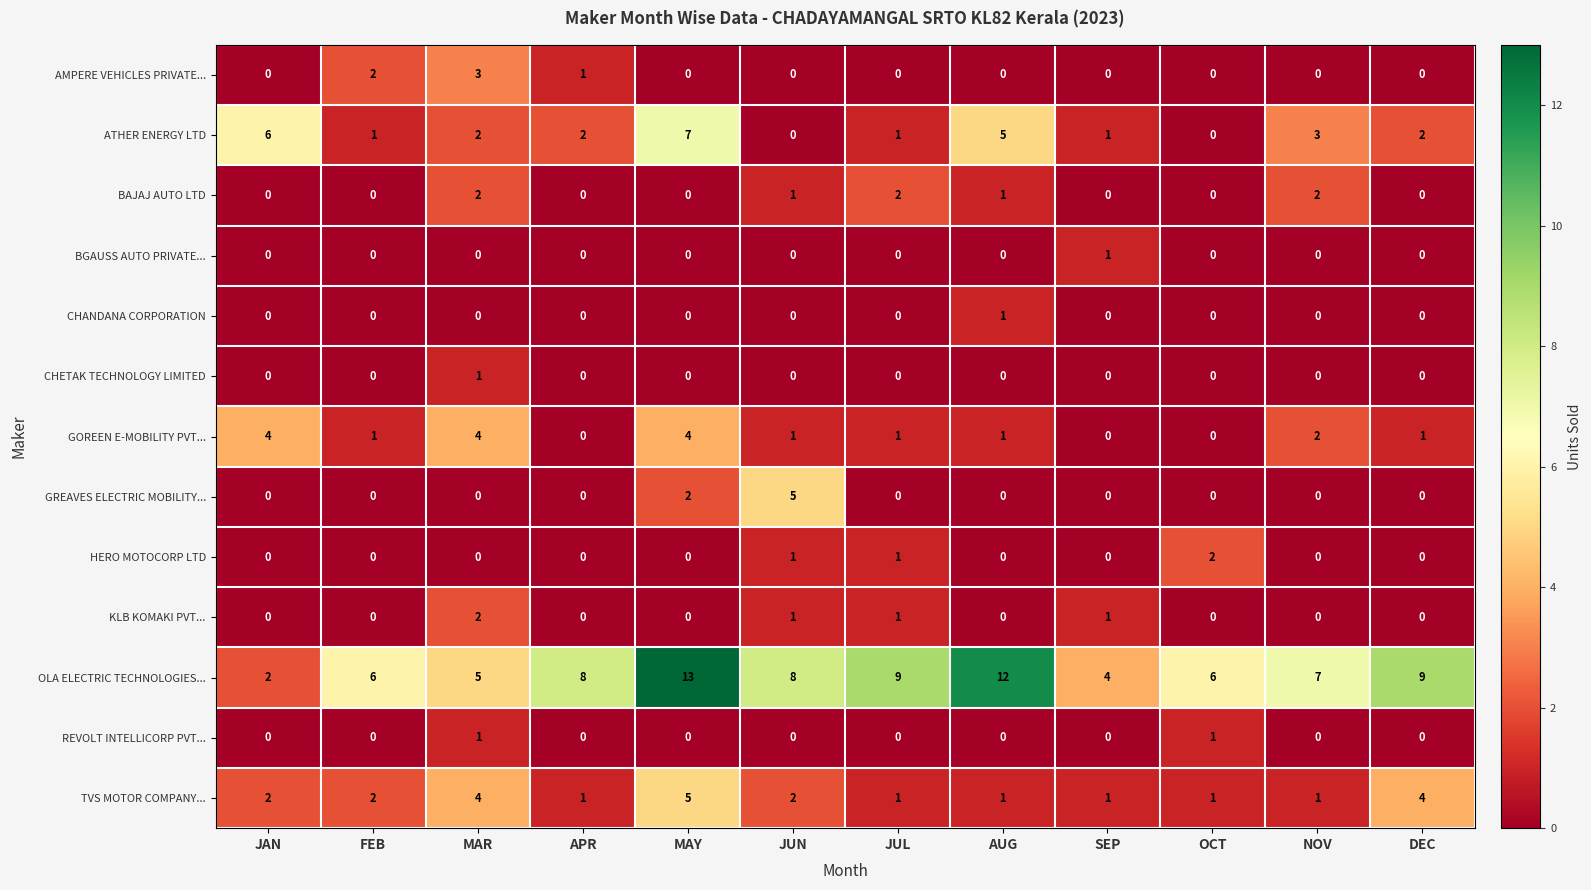

At how many categories does at least one series exceed 1?

12